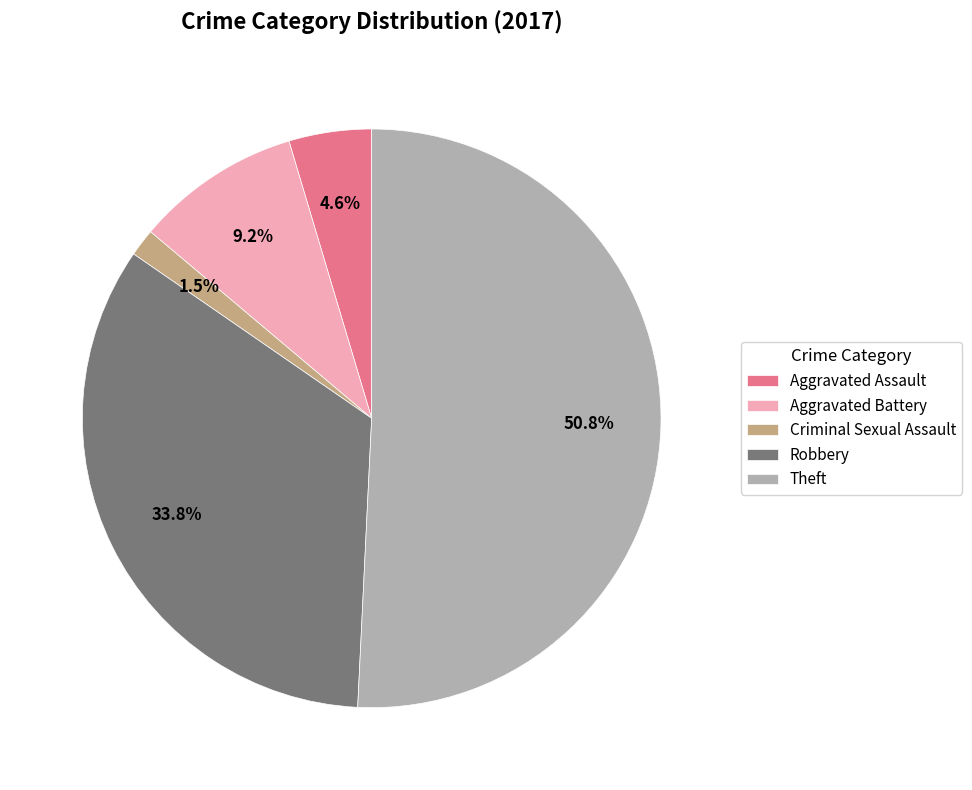

Rank the categories by value from highest to lowest.

Theft, Robbery, Aggravated Battery, Aggravated Assault, Criminal Sexual Assault